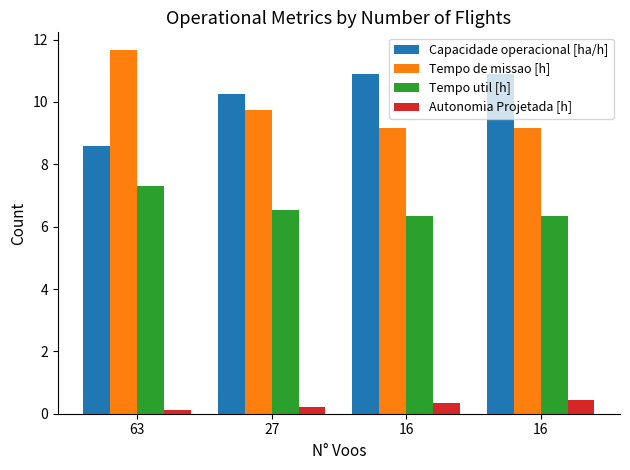

True or false: Autonomia Projetada [h] has a value of 0.4 at 16.

True